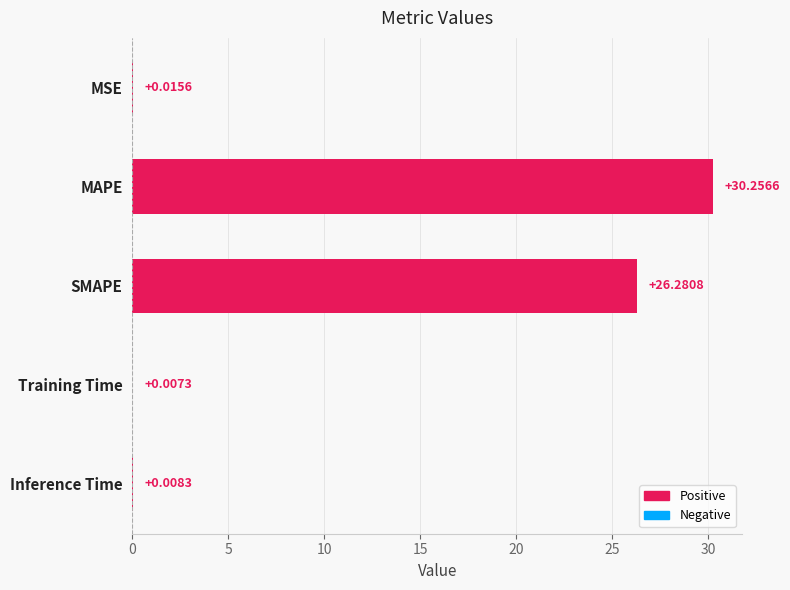

What is the sum of the values at Training Time and SMAPE?

26.3